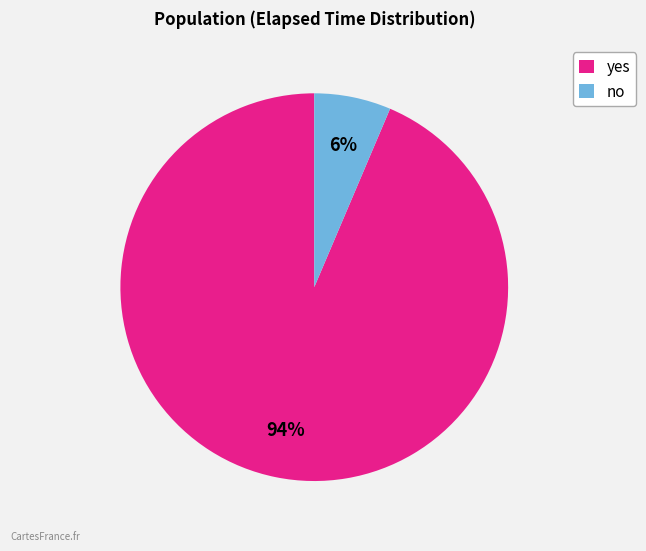

Is there a majority slice in this chart?

Yes